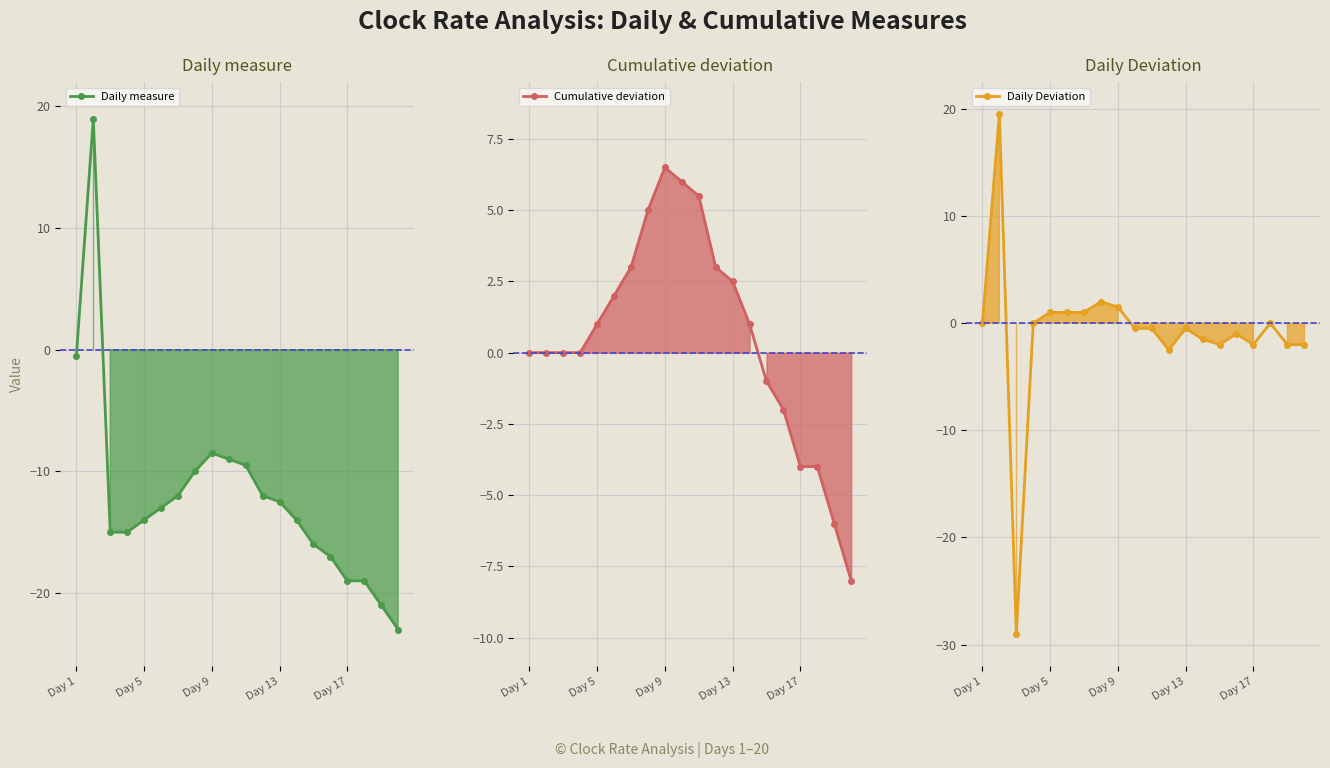

What is the minimum value shown in the chart?

-29.0